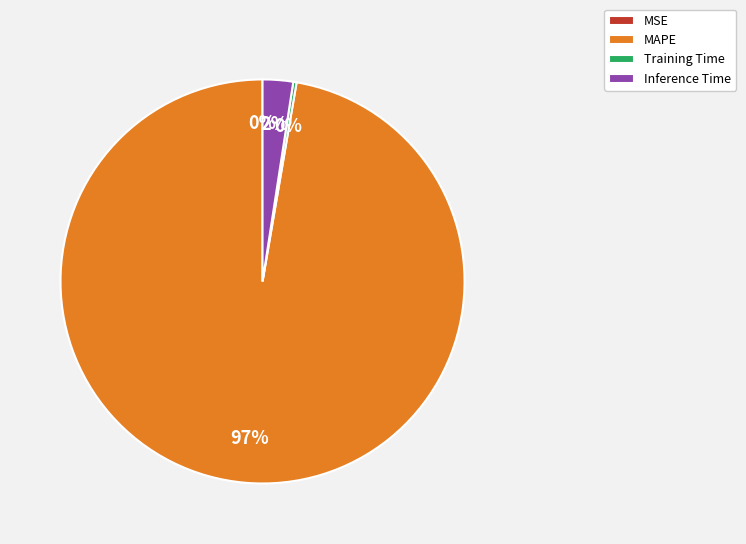

Is the sum of Inference Time and MAPE greater than half?

Yes